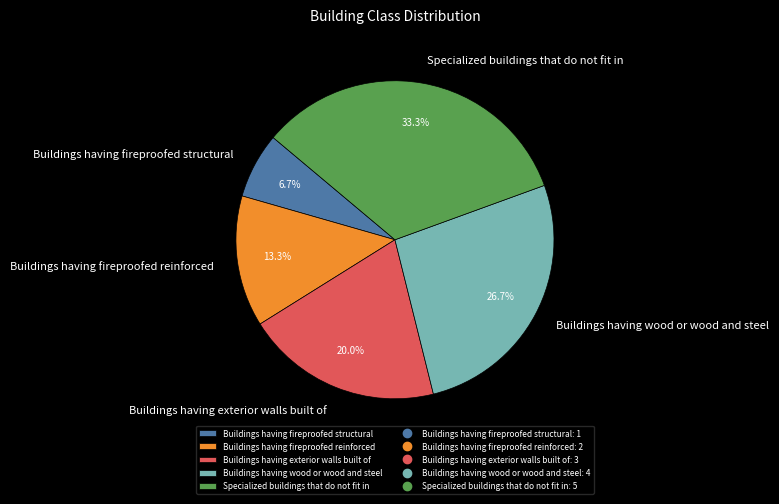

What portion of the pie excludes Buildings having fireproofed reinforced?

86.7%